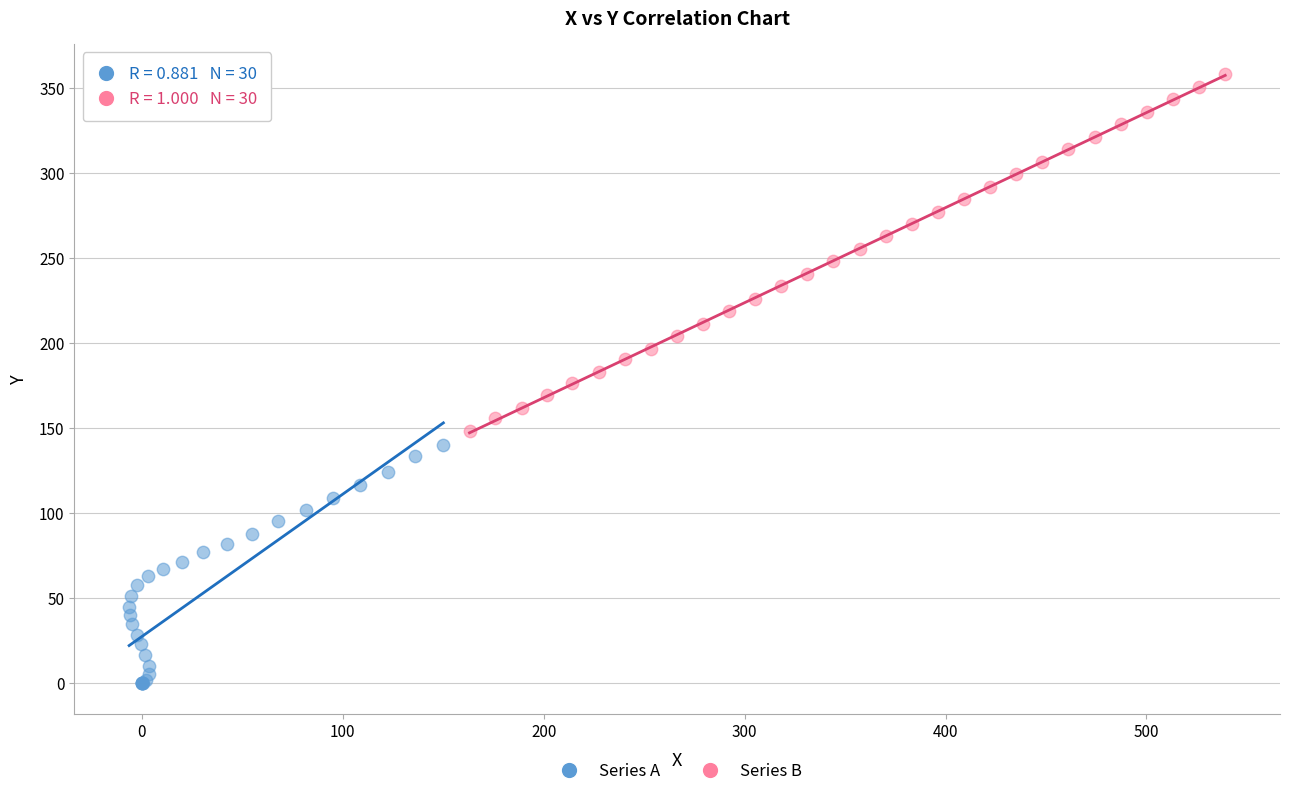

Which series has the widest spread of Y values?

Series B